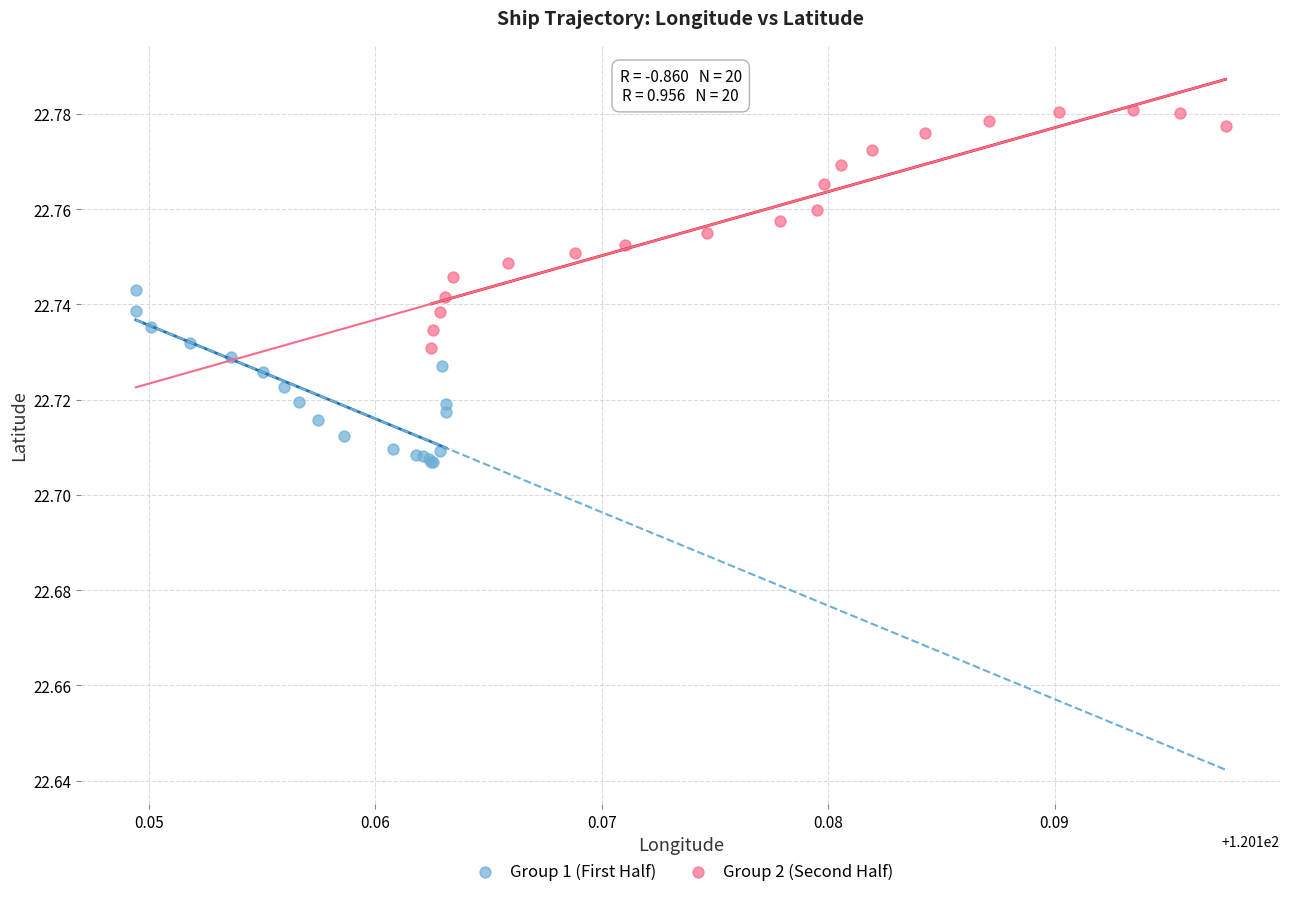

What are all the series names shown in the legend?

Group 1 (First Half), Group 2 (Second Half)